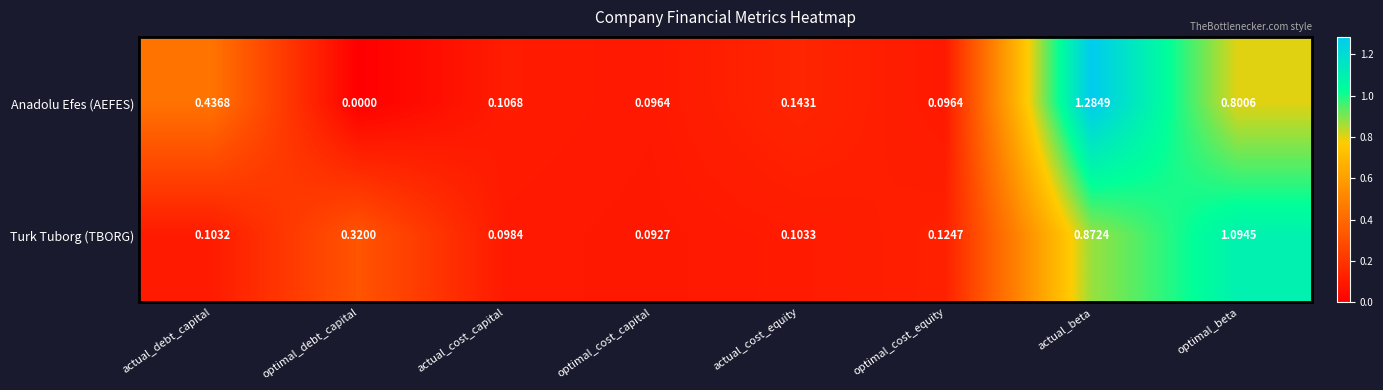

Which series has the widest spread of values?

Anadolu Efes (AEFES)